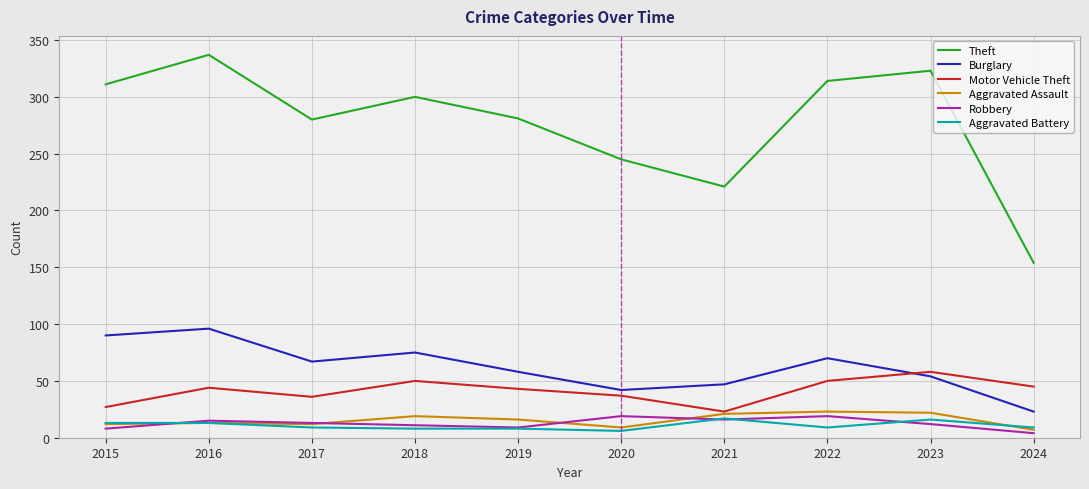

What value does the Theft series have at 2023, to the nearest 10?

320